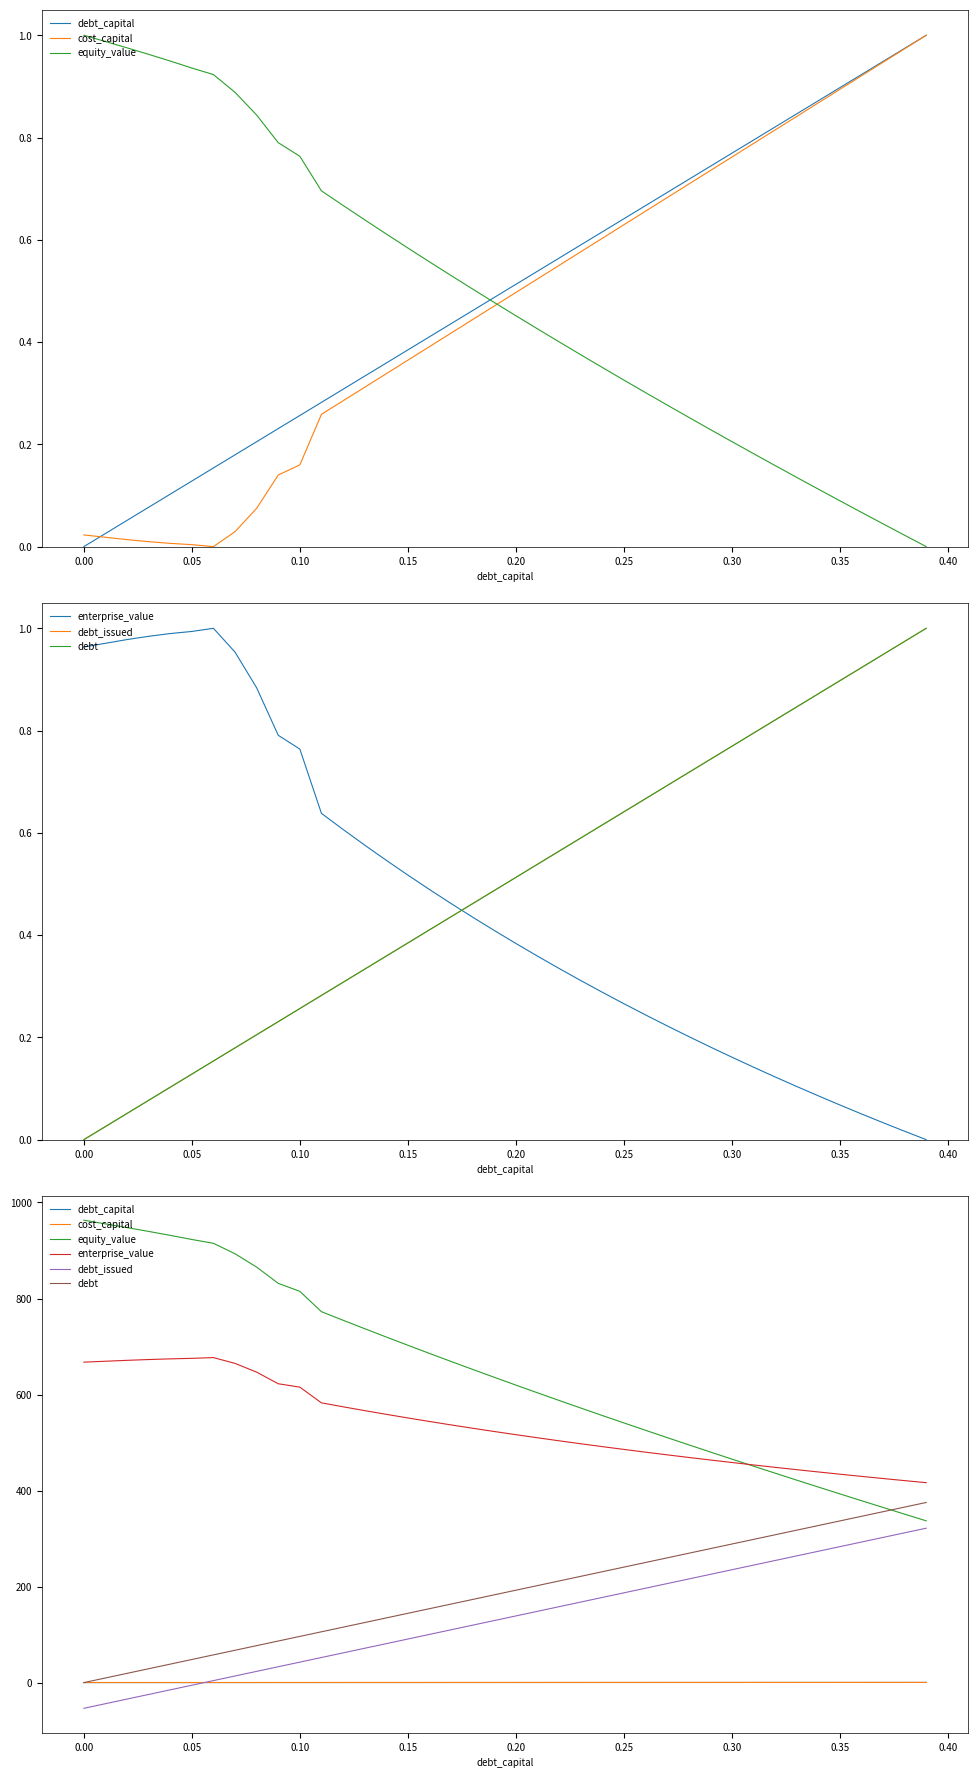

What is the difference between the maximum and second lowest values in the cost_capital series?

0.1